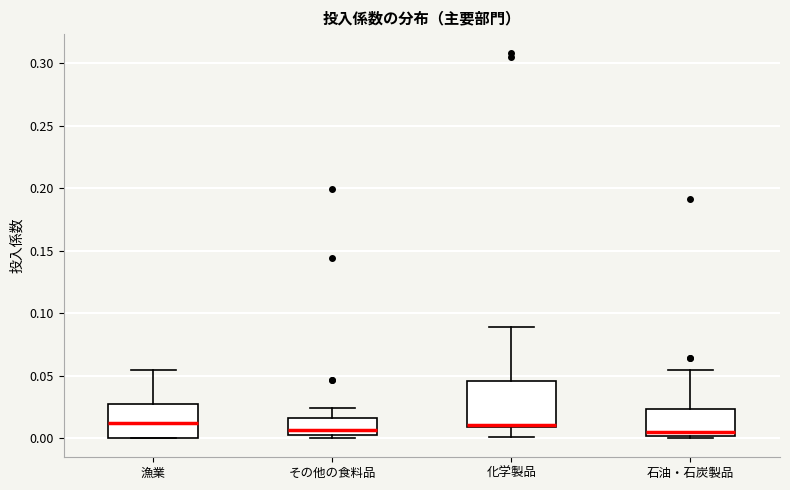

Reading left to right, transcribe this box plot: for each box, give where its median line is, the range the box spans, and where its two whiskers end, as read against the y-axis. The values are not printed on the chart, so give them approximately, as read against the axis.

漁業: median 0.010, box 0.000 to 0.030, whiskers 0.000 to 0.055
その他の食料品: median 0.005, box 0.000 to 0.015, whiskers 0.000 (just below the box's lower edge) to 0.025
化学製品: median 0.010 (just above the box's lower edge), box 0.010 to 0.045, whiskers 0.000 to 0.090
石油・石炭製品: median 0.005, box 0.000 to 0.025, whiskers 0.000 to 0.055